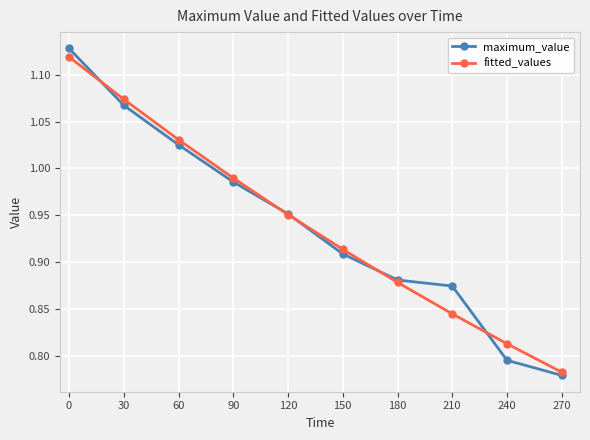

What are all the series names shown in the legend?

maximum_value, fitted_values